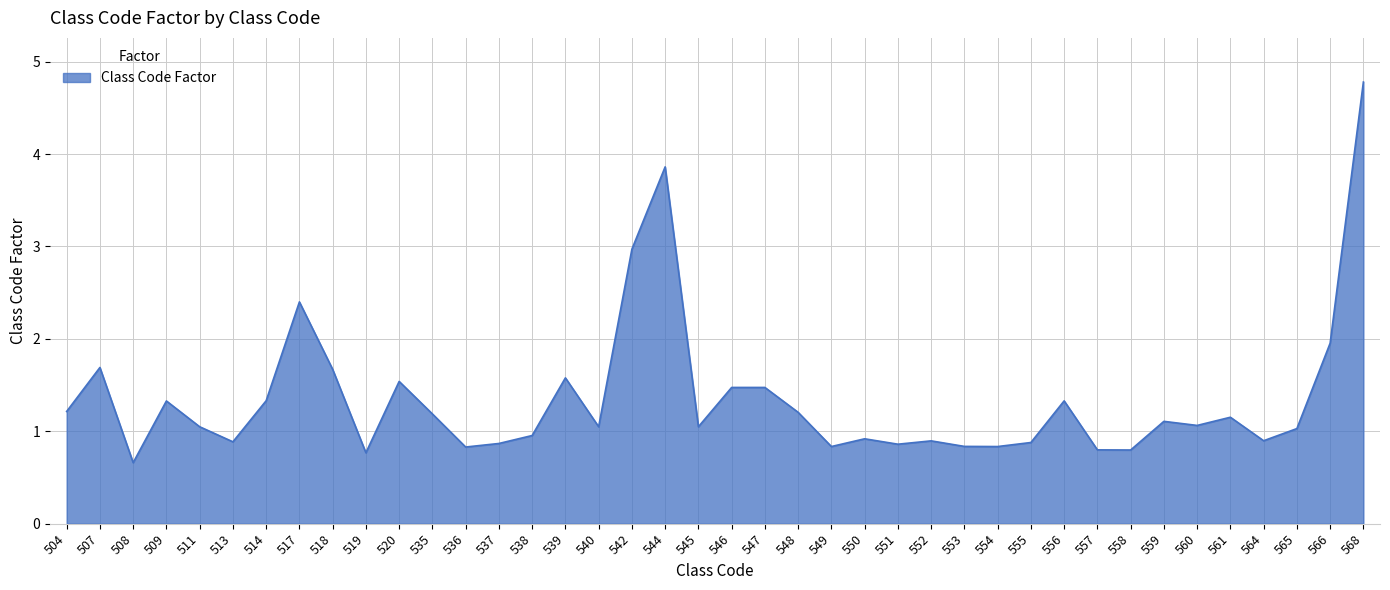

What is the difference between the maximum and minimum values?

4.1